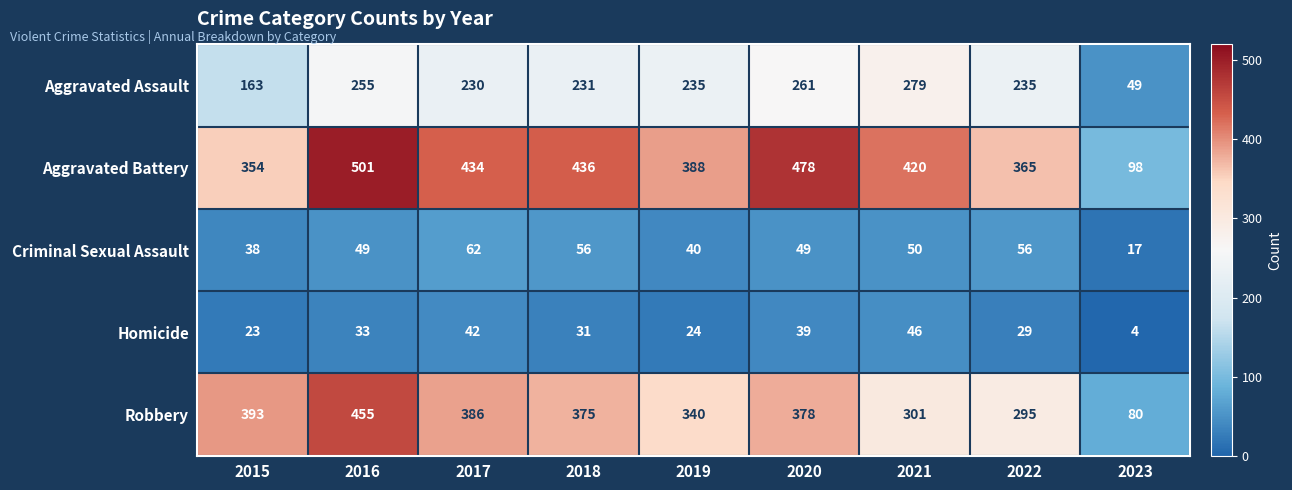

The Aggravated Battery series shows 140 at 2019. True or false?

False